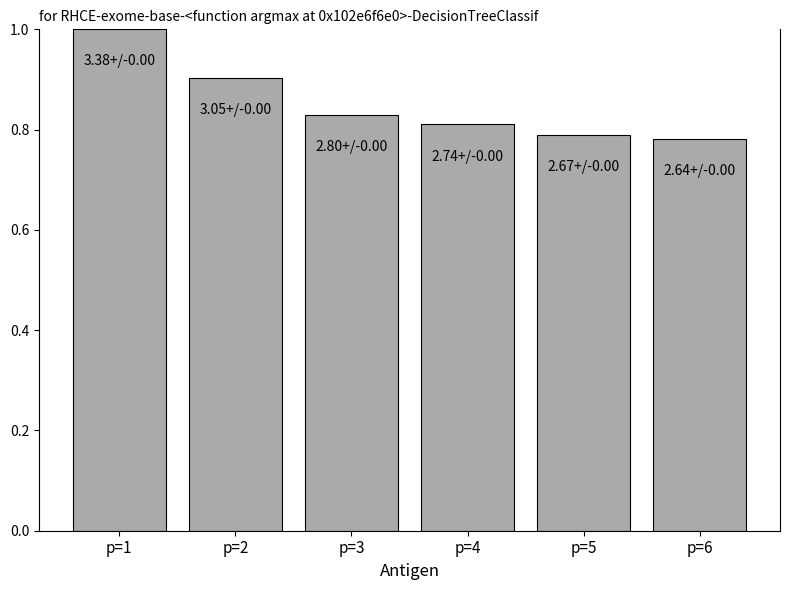

What is the sum of the values at p=2 and p=5?

1.7